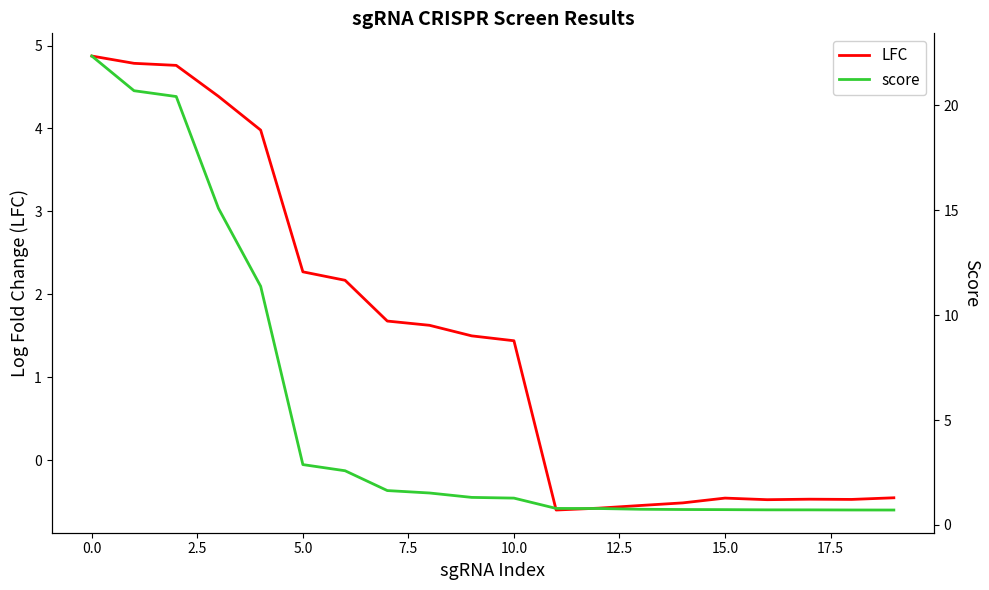

Reading right to left, extract all data points from this chart.

LFC: -0.5	-0.5	-0.5	-0.5	-0.5	-0.5	-0.5	-0.6	-0.6	1.4	1.5	1.6	1.7	2.2	2.3	4.0	4.4	4.8	4.8	4.9
score: 0.7	0.7	0.7	0.7	0.7	0.7	0.7	0.8	0.8	1.3	1.3	1.5	1.6	2.6	2.9	11.4	15.1	20.4	20.7	22.3